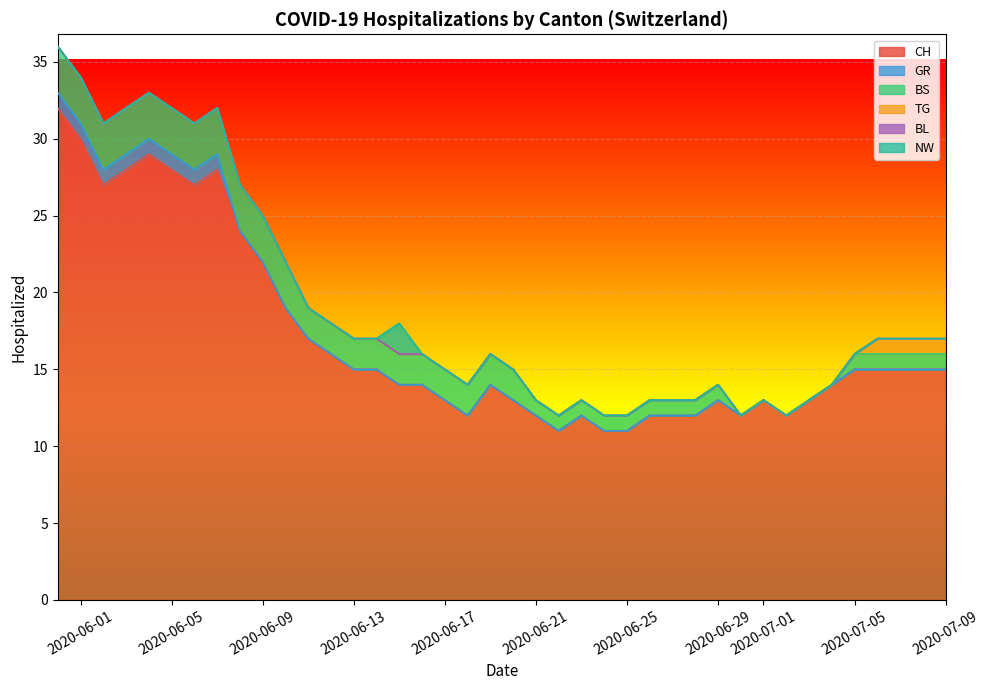

What is the spread (max minus min) of values at 2020-07-05?

15